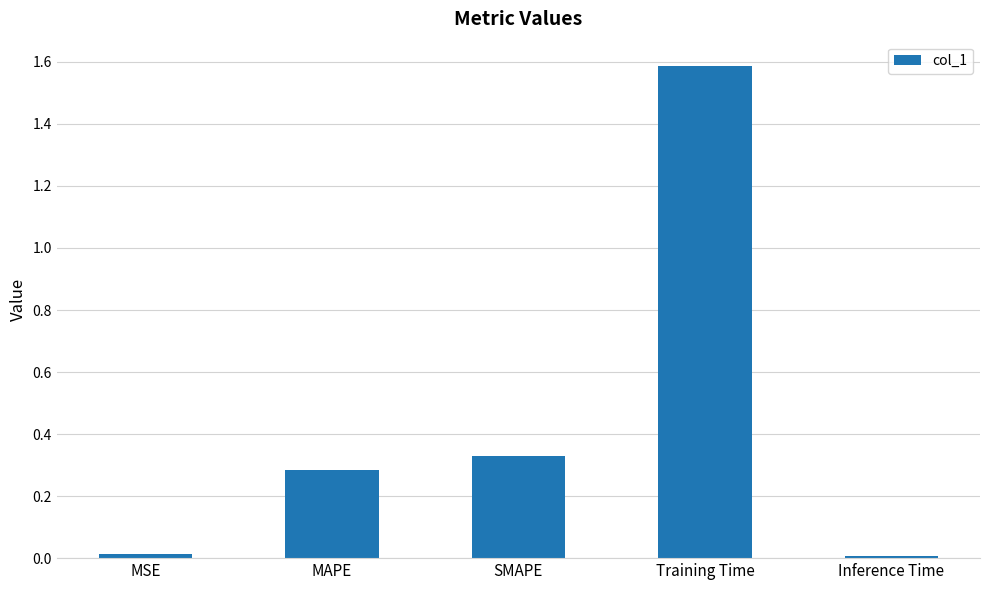

Which category has the highest value across all series?

Training Time